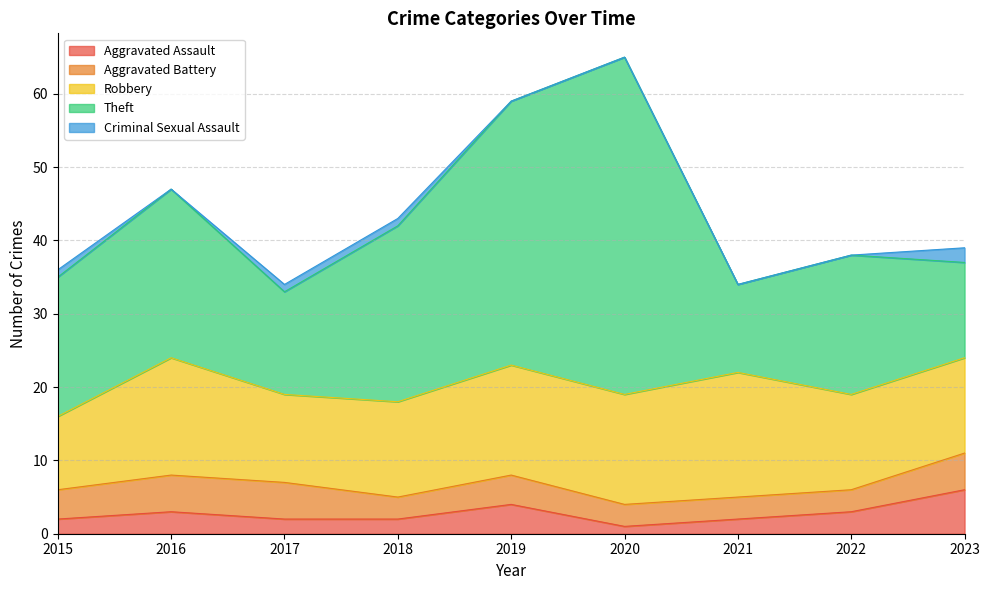

What is the maximum value for Theft?

46